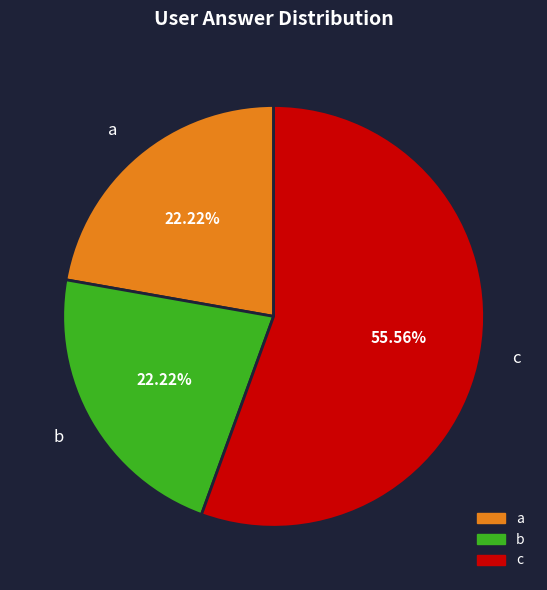

What is the largest slice in the pie chart?

c